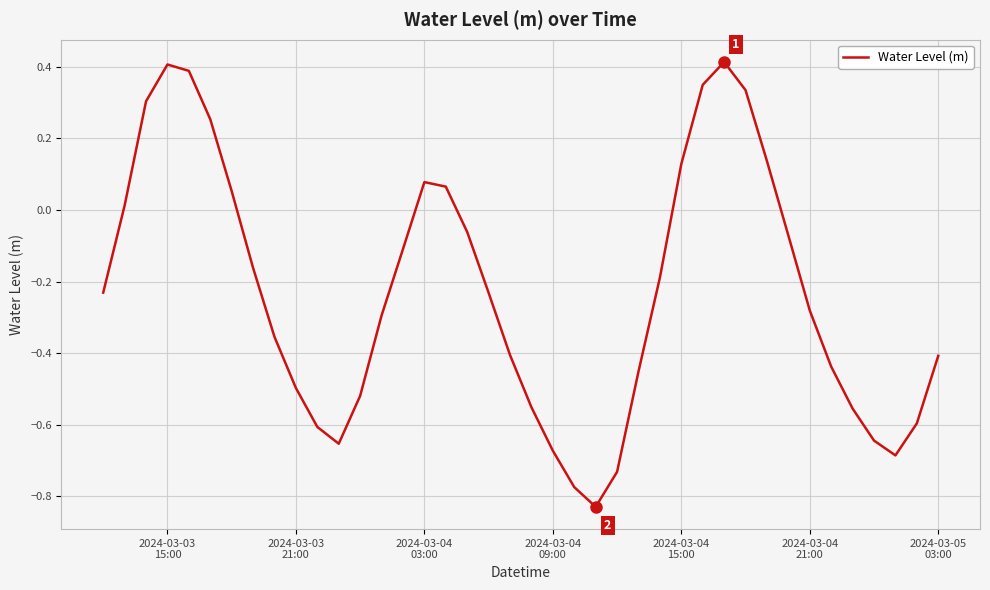

Does the chart display data point markers on the line(s)?

No